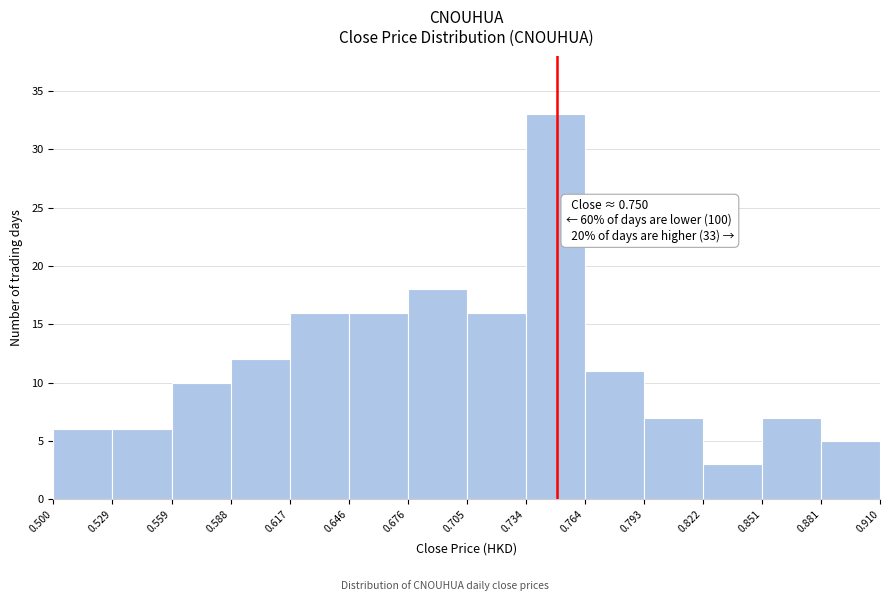

Which range on the x-axis has the tallest bar?

0.734 to 0.764